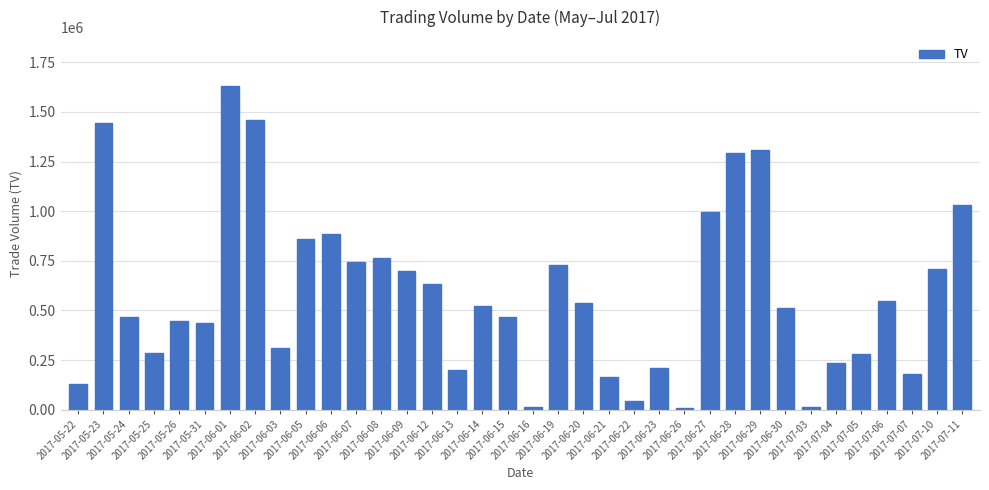

What is the greatest value displayed?

1632000